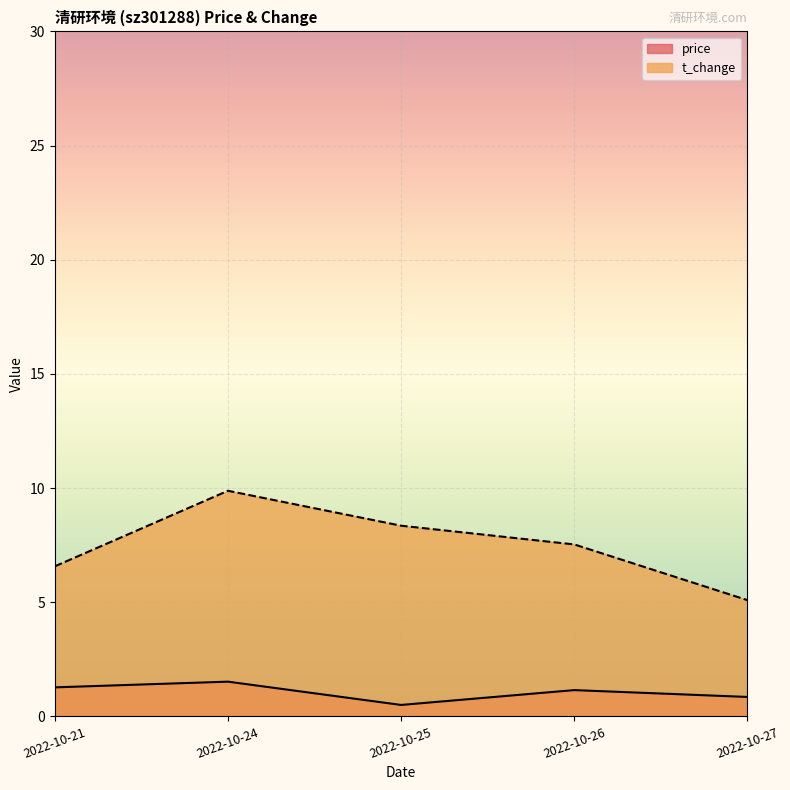

At which category is the sum across all series the highest?

2022-10-24